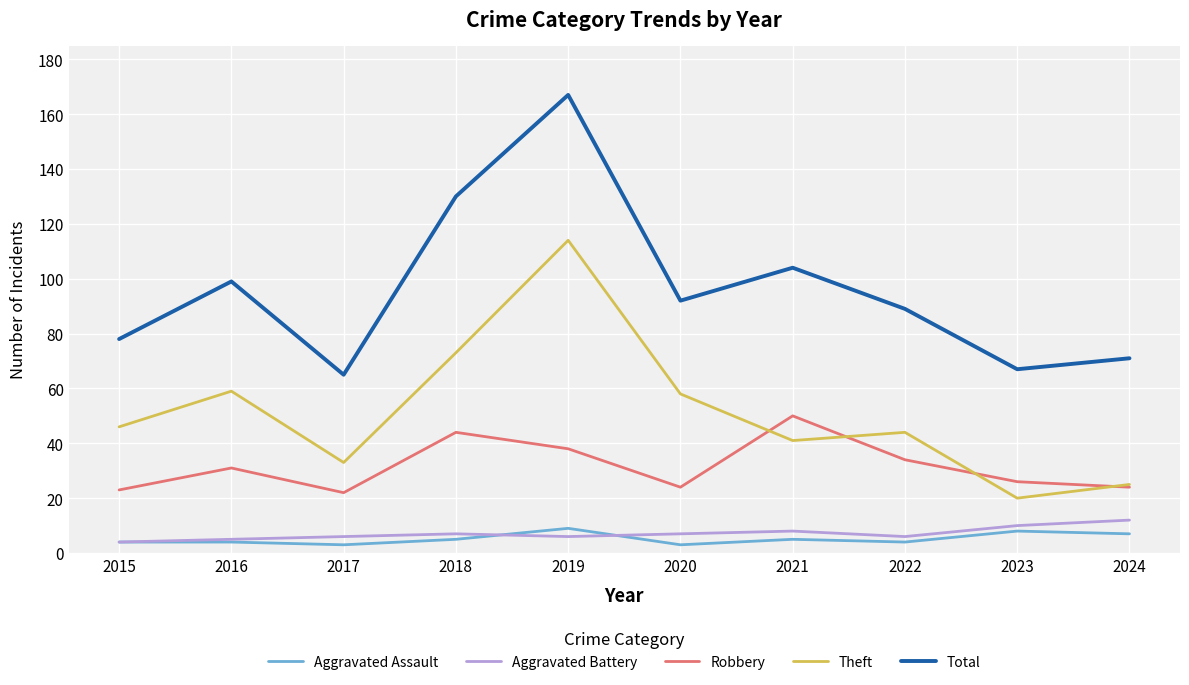

True or false: Theft has a value of 59 at 2016.

True